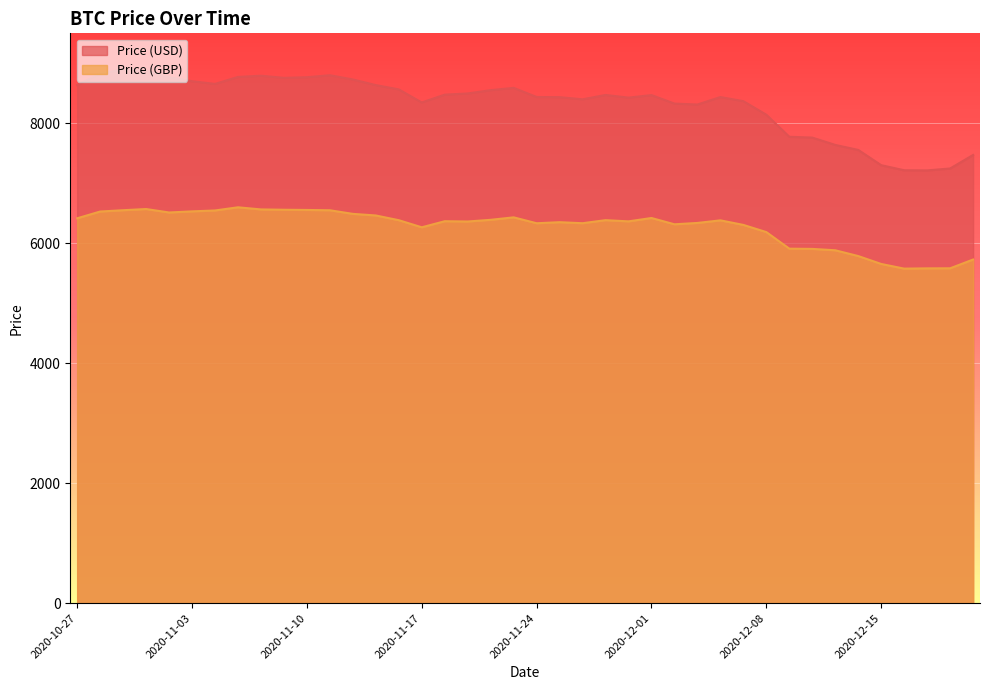

At which category does the chart reach its minimum across all series?

2020-12-16